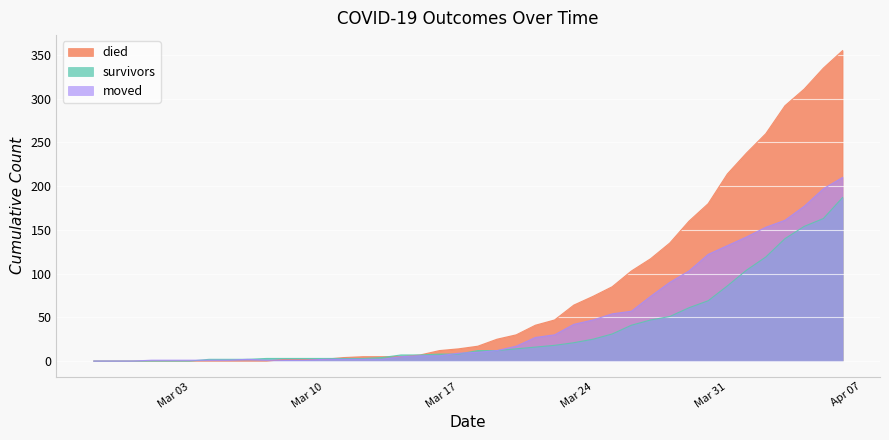

Reading left to right, what are all the values shown in this chart?

survivors: 0	0	0	0	0	0	2	2	2	3	3	3	3	3	3	4	7	7	8	8	12	12	14	16	18	21	25	31	41	47	51	61	69	86	104	119	140	154	163	187
died: 0	0	0	0	0	0	0	0	0	0	2	2	2	4	5	5	5	7	12	14	17	25	30	41	47	64	74	85	103	117	135	160	180	214	238	260	292	311	335	355
moved: 0	0	0	1	1	1	1	1	2	1	1	1	2	2	2	2	5	6	6	9	10	12	17	27	30	42	47	54	57	74	90	103	122	132	142	153	161	177	197	210